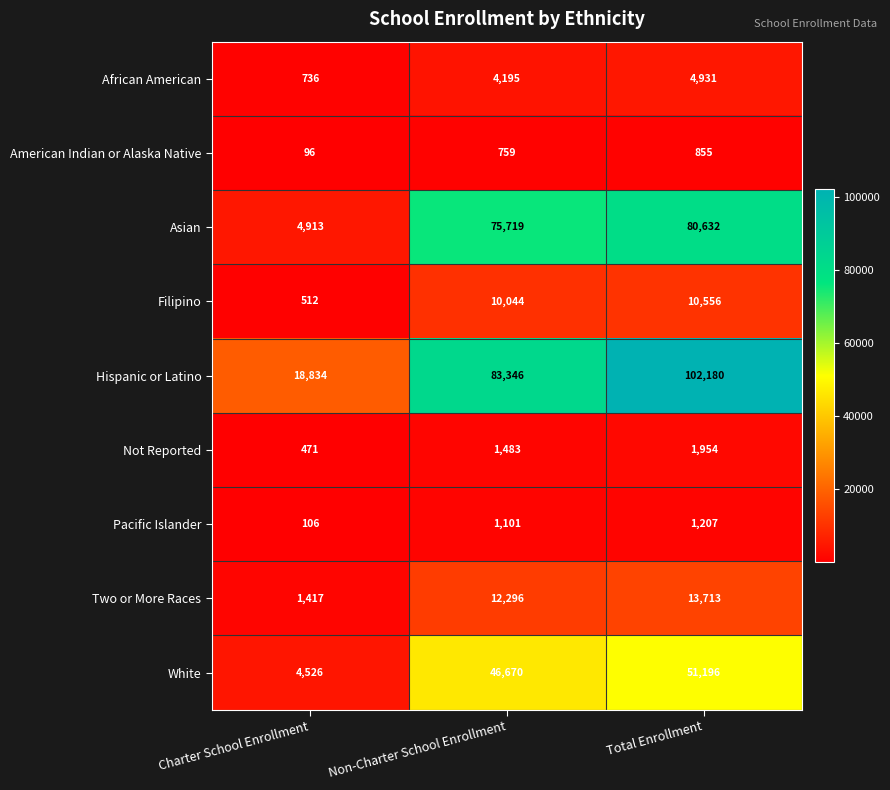

At which category is the sum across all series the highest?

Total Enrollment